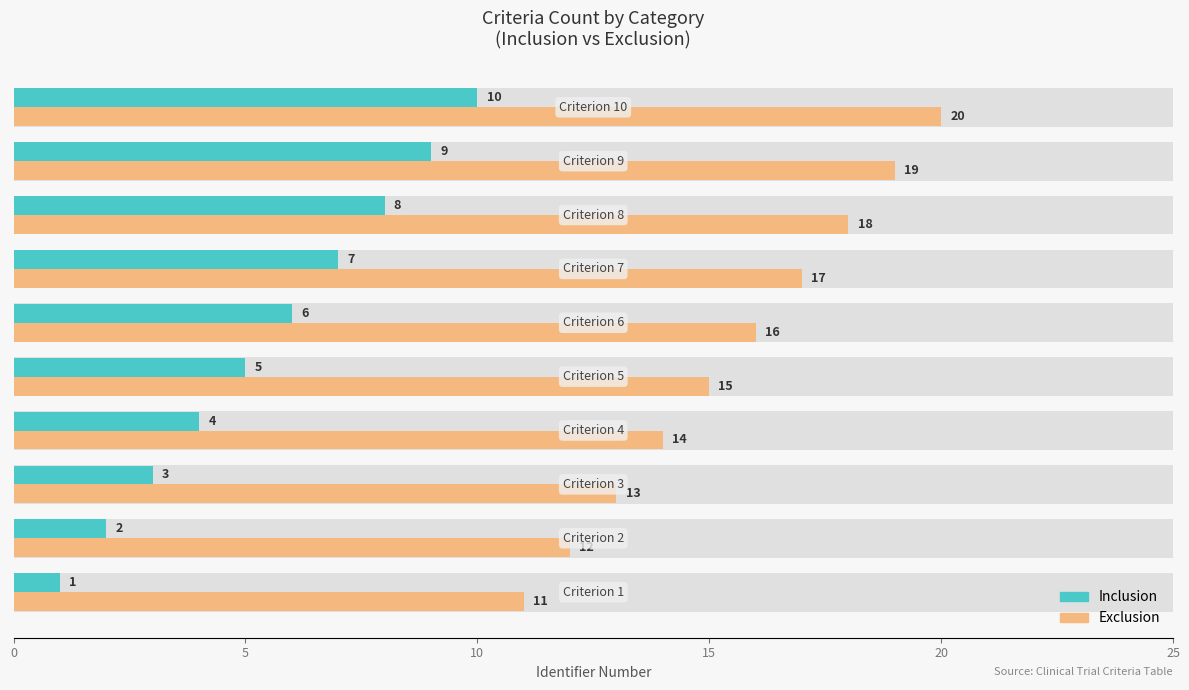

Reading left to right, list all the values displayed in this chart.

Inclusion: 1	2	3	4	5	6	7	8	9	10
Exclusion: 11	12	13	14	15	16	17	18	19	20